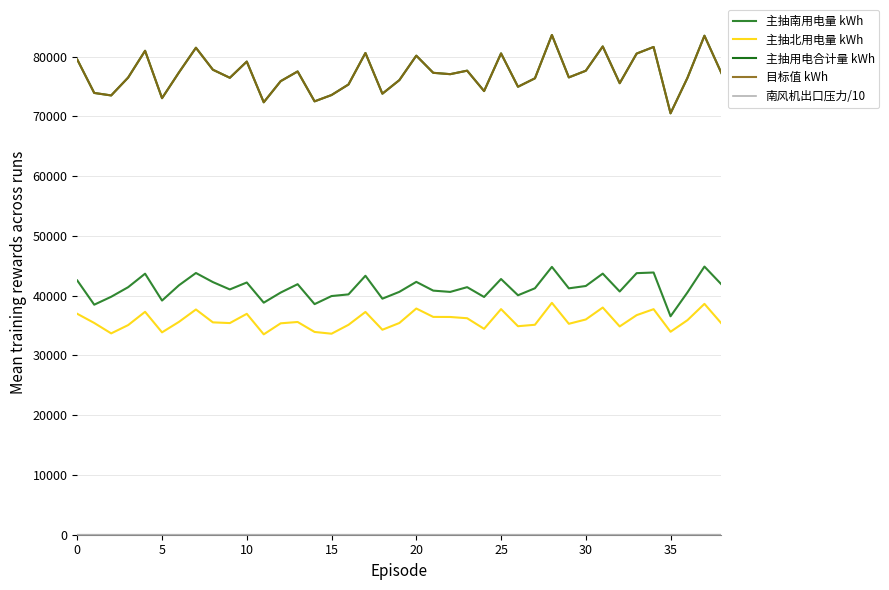

Which label corresponds to the largest value in the chart?

28